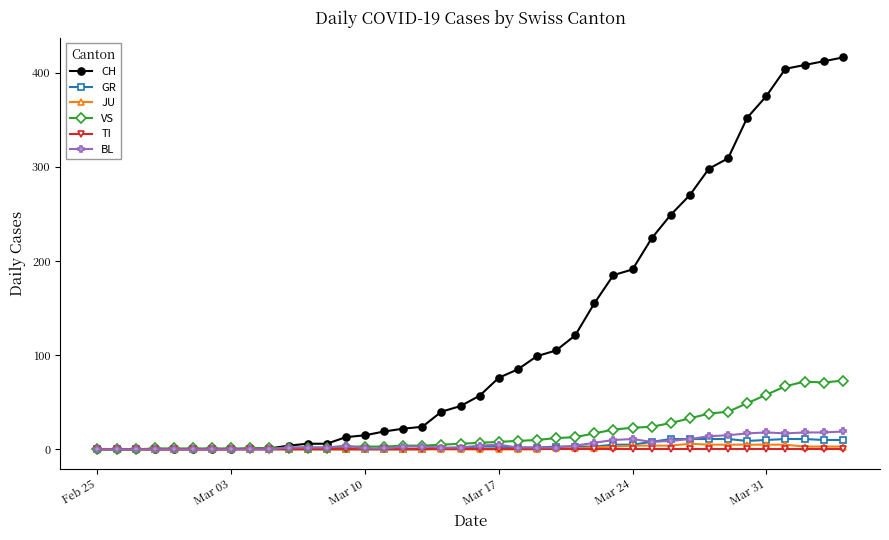

What is the maximum value shown in the chart?

416